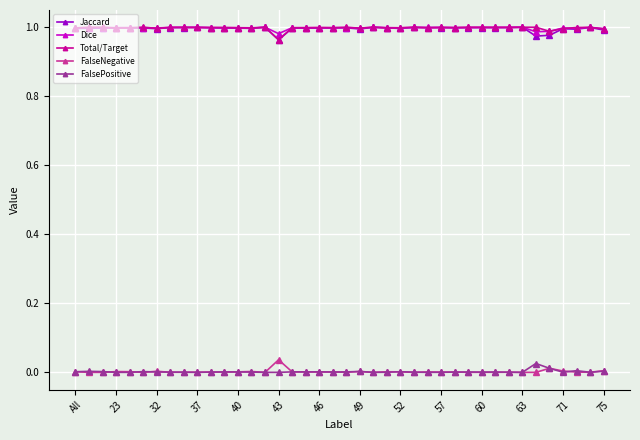

True or false: FalsePositive has more than 2 points higher than both neighbors.

True